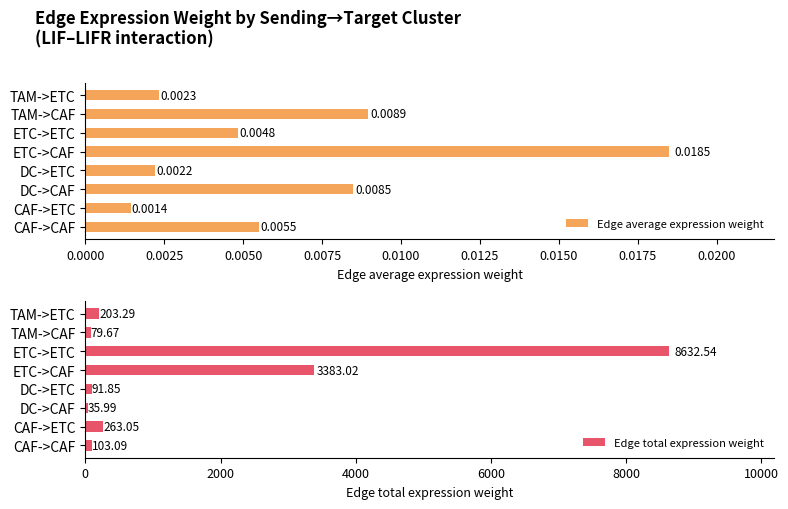

How many bars are there in each group?

2